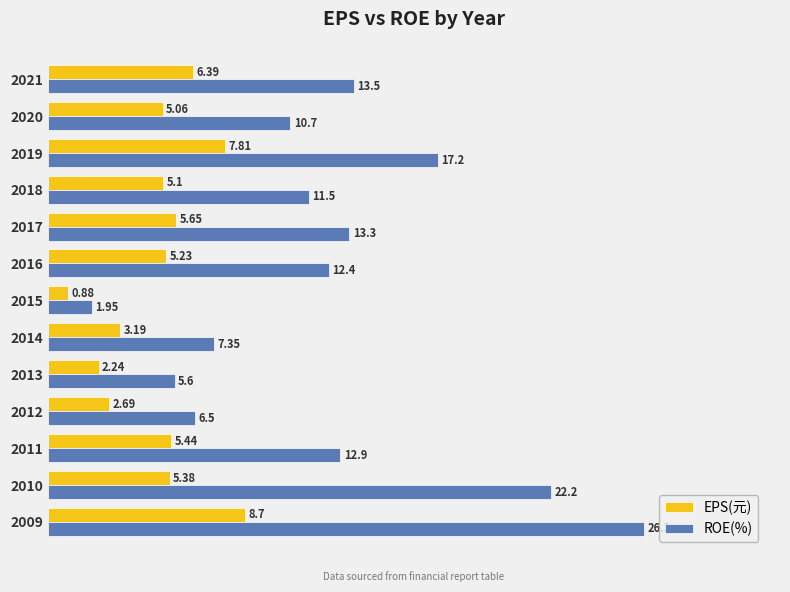

What are all the series names shown in the legend?

EPS(元), ROE(%)